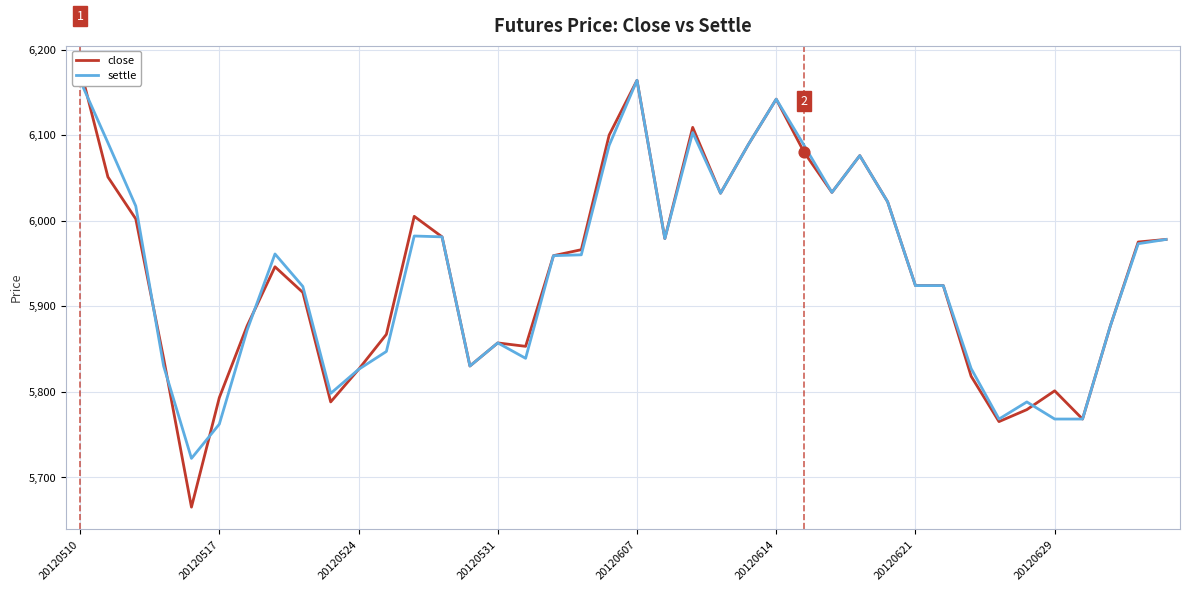

At which category is the sum across all series the highest?

20120510